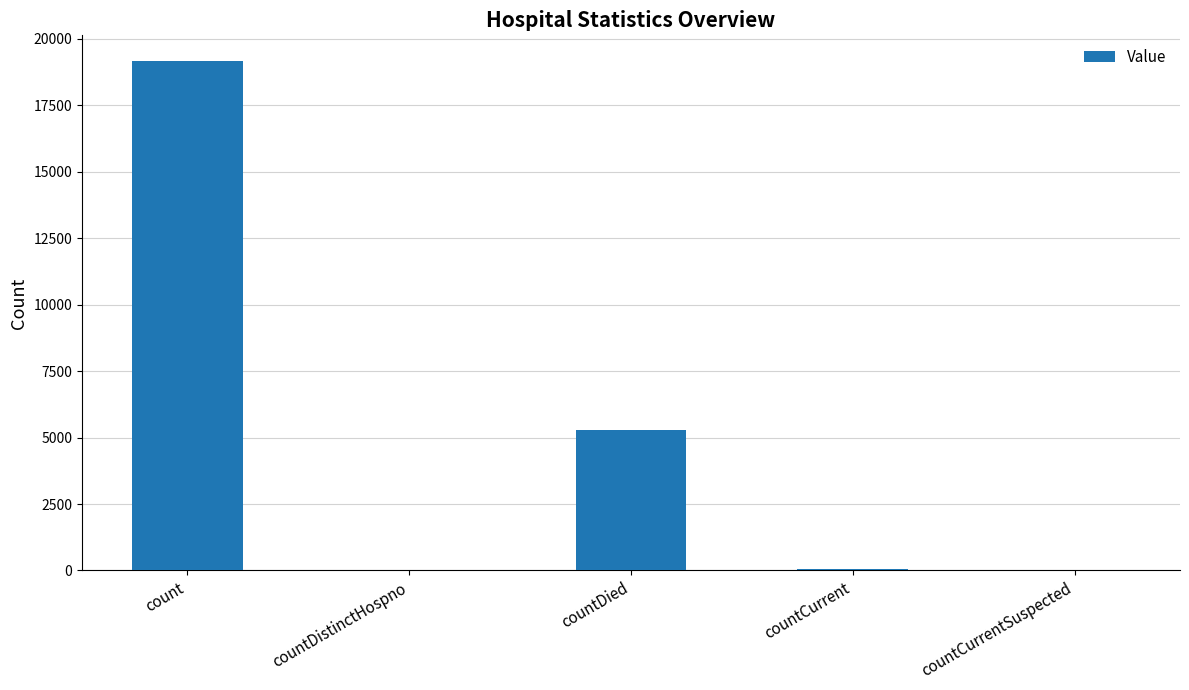

Approximately how many times larger is the value at count compared to countDistinctHospno?

661.2